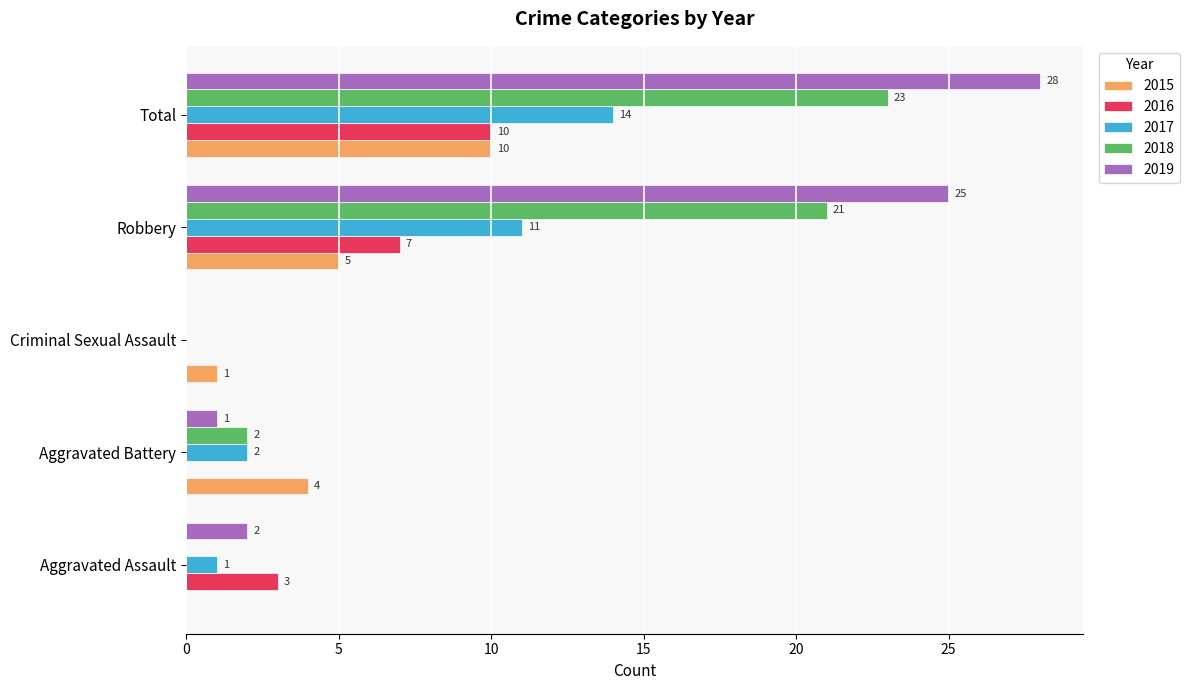

How many data points does each series have?

5